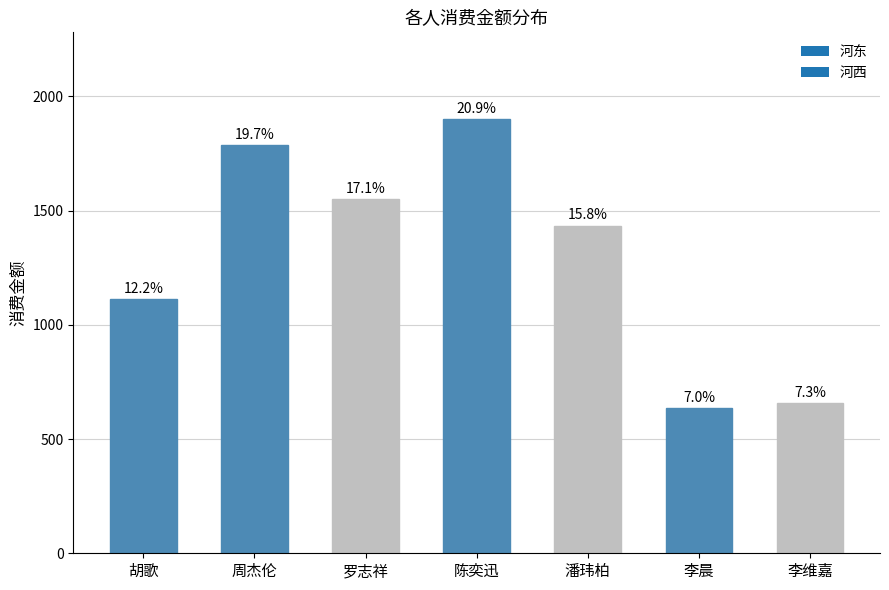

Does the chart contain any negative values?

No